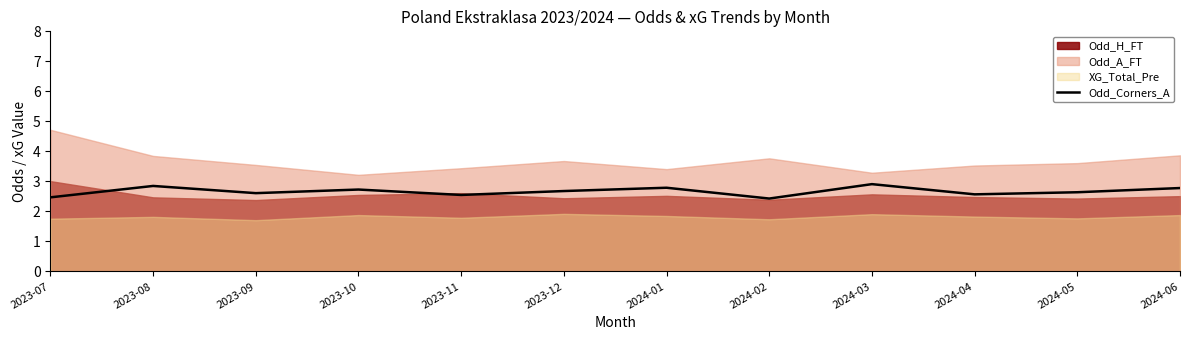

What is the difference between the second highest and minimum values?

0.4